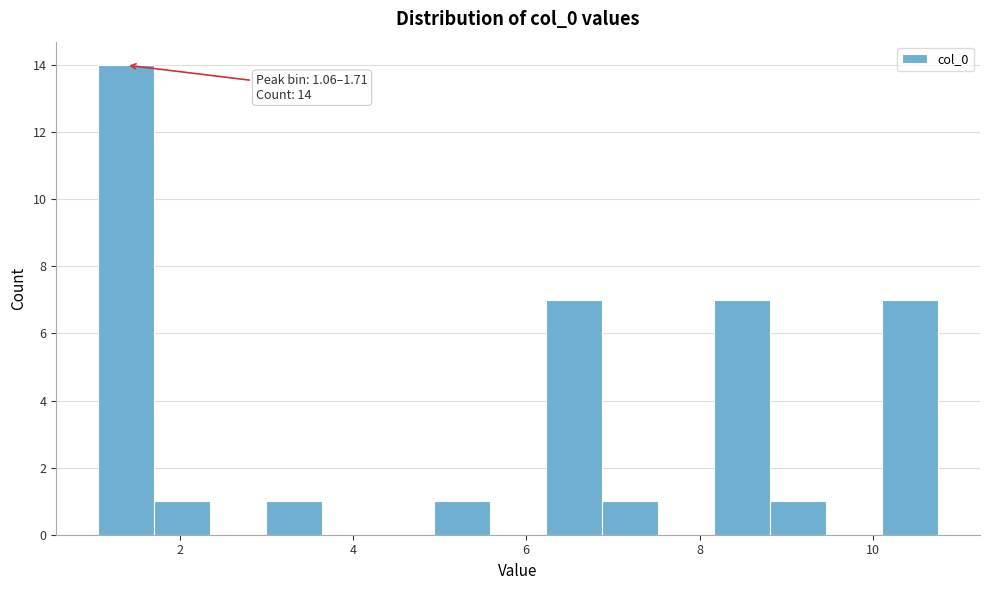

Read against the x-axis, roughly where is the centre of the tallest bar?

1.4